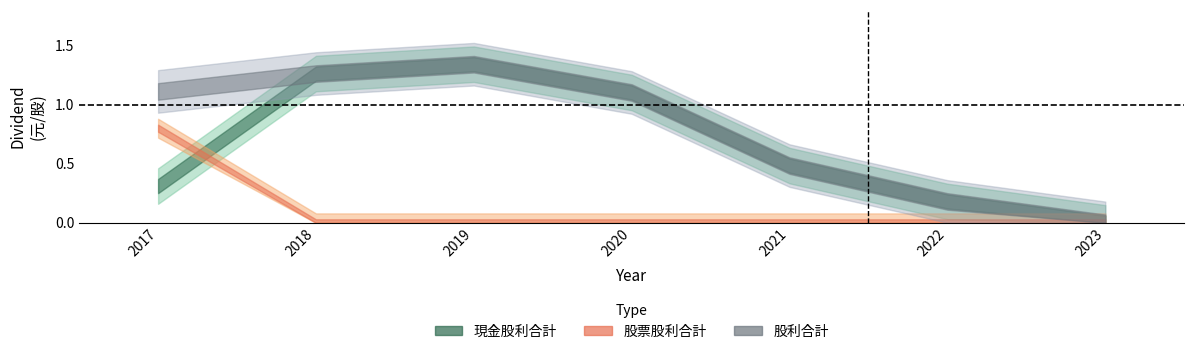

True or false: 現金股利合計 has a value of 1.1 at 2020.

True